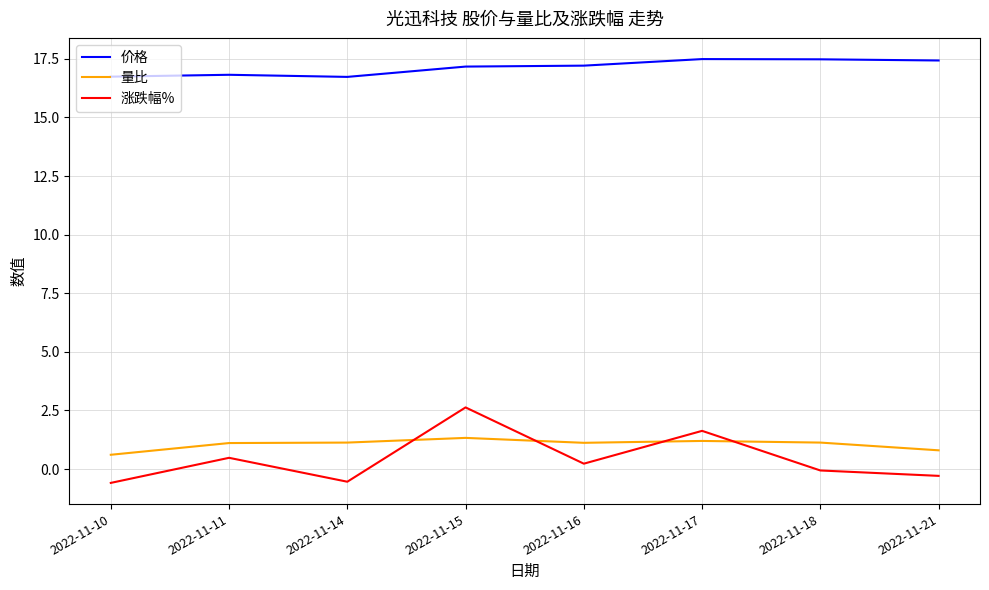

How many distinct data groups are displayed?

3